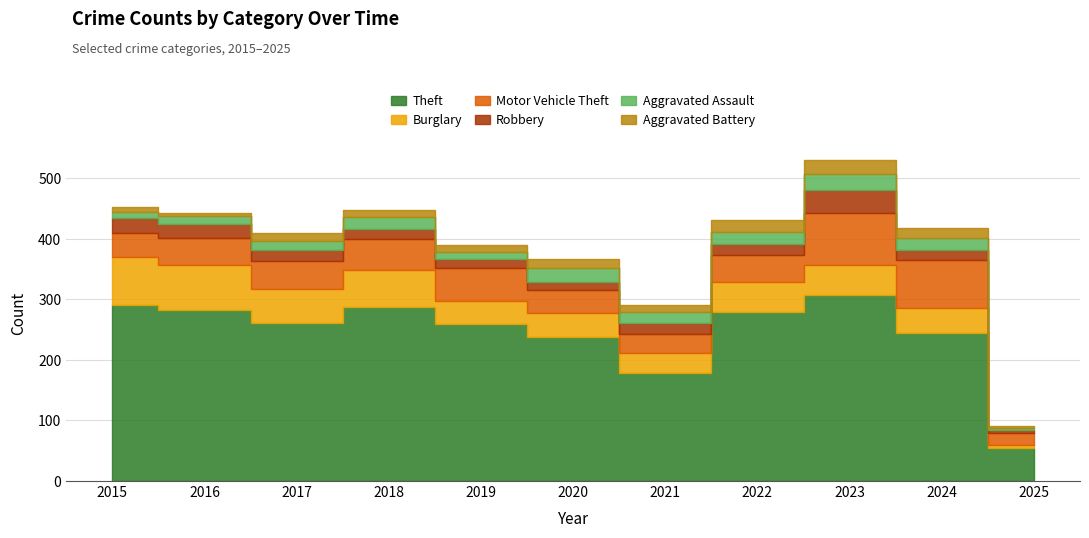

At how many categories does at least one series exceed 20?

11